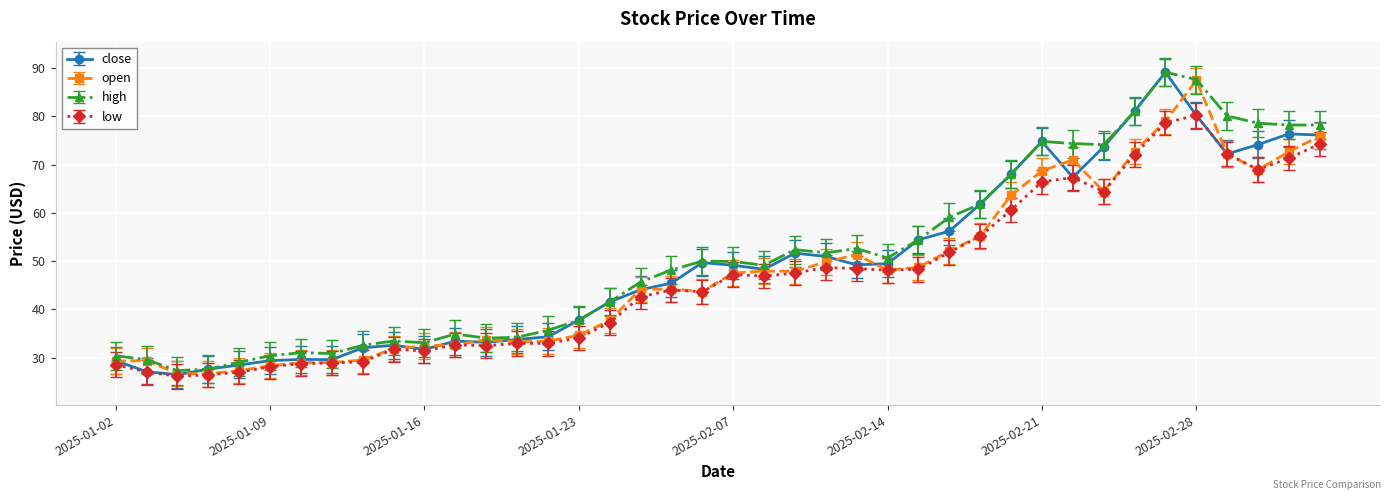

What is the value of the close point at the 11th from the left?

31.7